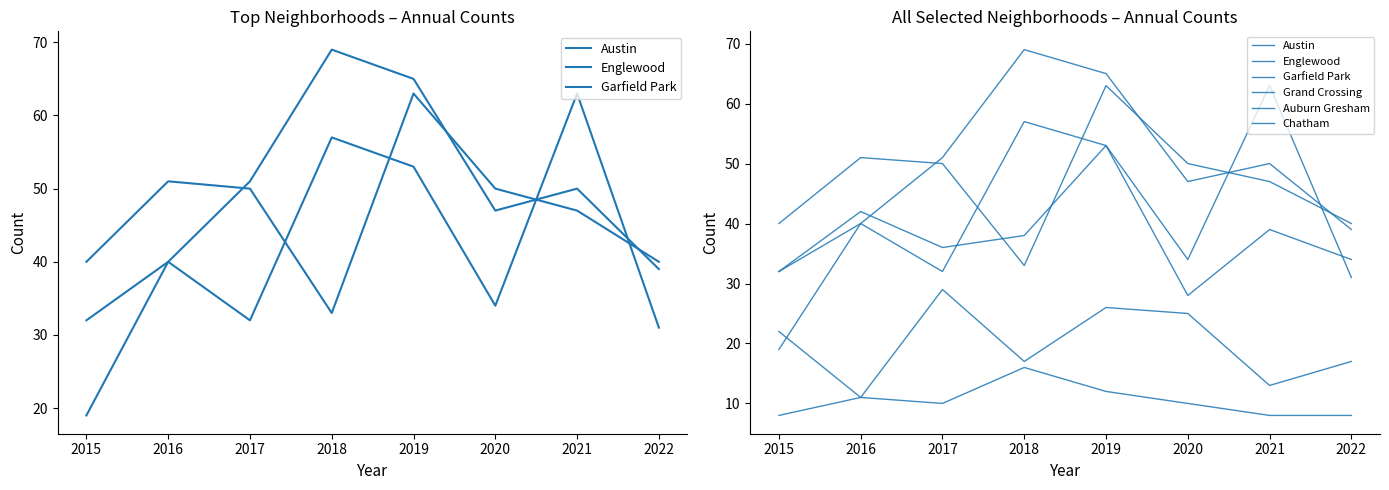

Reading right to left, list all the values displayed in this chart.

Austin: 31	63	34	53	57	32	40	32
Englewood: 40	47	50	63	33	50	51	40
Garfield Park: 39	50	47	65	69	51	40	19
Grand Crossing: 34	39	28	53	38	36	42	32
Auburn Gresham: 8	8	10	12	16	10	11	22
Chatham: 17	13	25	26	17	29	11	8